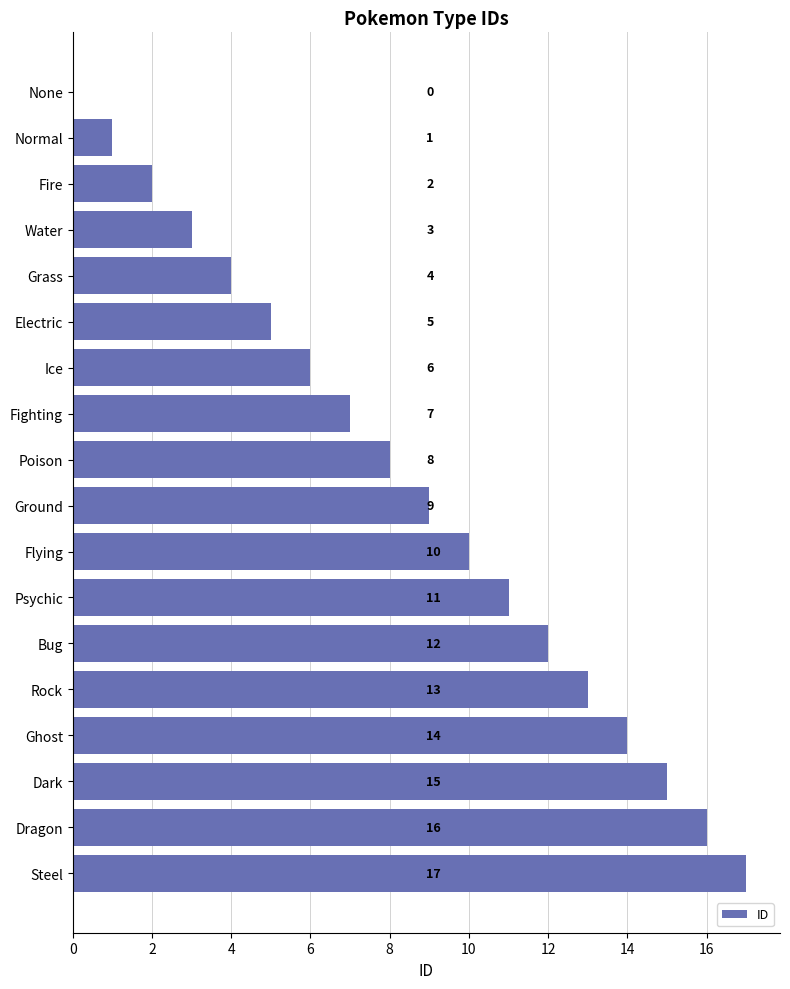

The value at Ghost is 14. True or false?

True